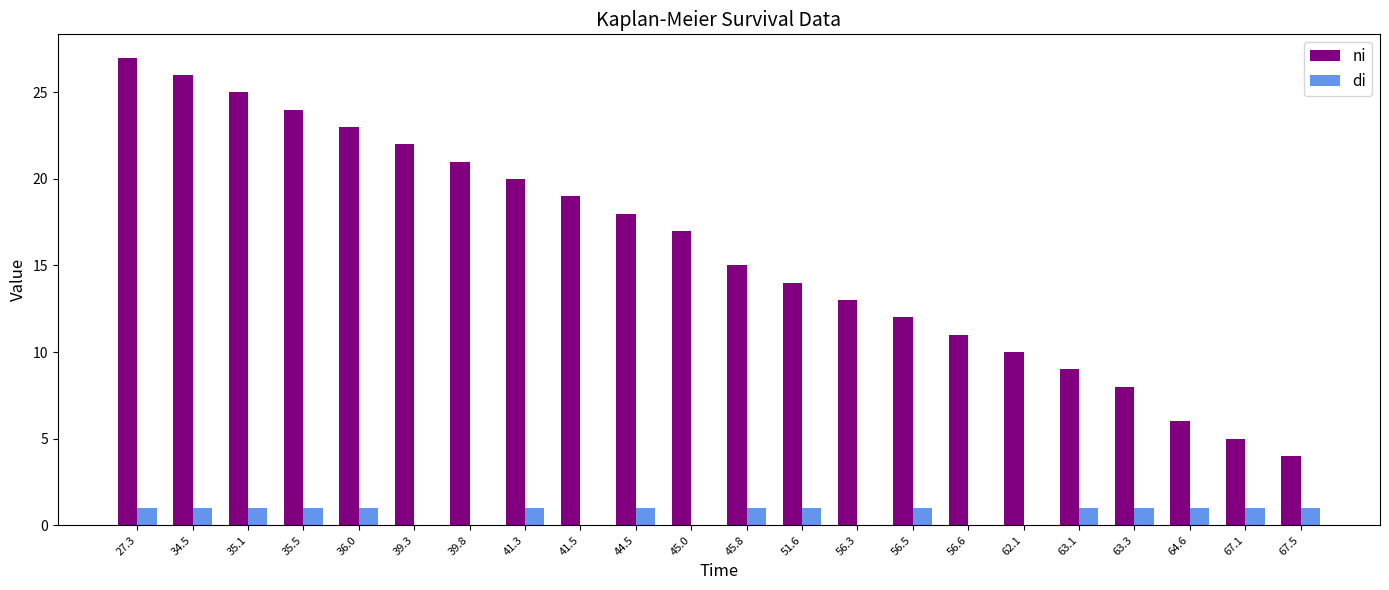

Reading left to right, transcribe all the data shown in this chart.

ni: 27	26	25	24	23	22	21	20	19	18	17	15	14	13	12	11	10	9	8	6	5	4
di: 1	1	1	1	1	0	0	1	0	1	0	1	1	0	1	0	0	1	1	1	1	1